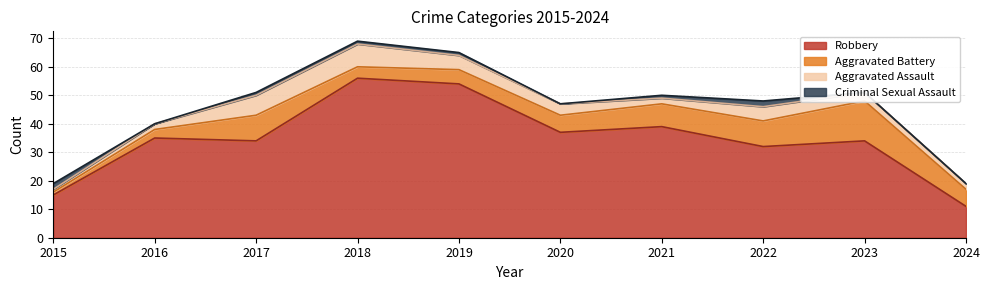

Reading left to right, list all the values displayed in this chart.

Robbery: 2015=15	2016=35	2017=34	2018=56	2019=54	2020=37	2021=39	2022=32	2023=34	2024=11
Aggravated Battery: 2015=1	2016=3	2017=9	2018=4	2019=5	2020=6	2021=8	2022=9	2023=14	2024=6
Aggravated Assault: 2015=1	2016=2	2017=7	2018=8	2019=5	2020=4	2021=2	2022=5	2023=3	2024=2
Criminal Sexual Assault: 2015=2	2016=0	2017=1	2018=1	2019=1	2020=0	2021=1	2022=2	2023=0	2024=0